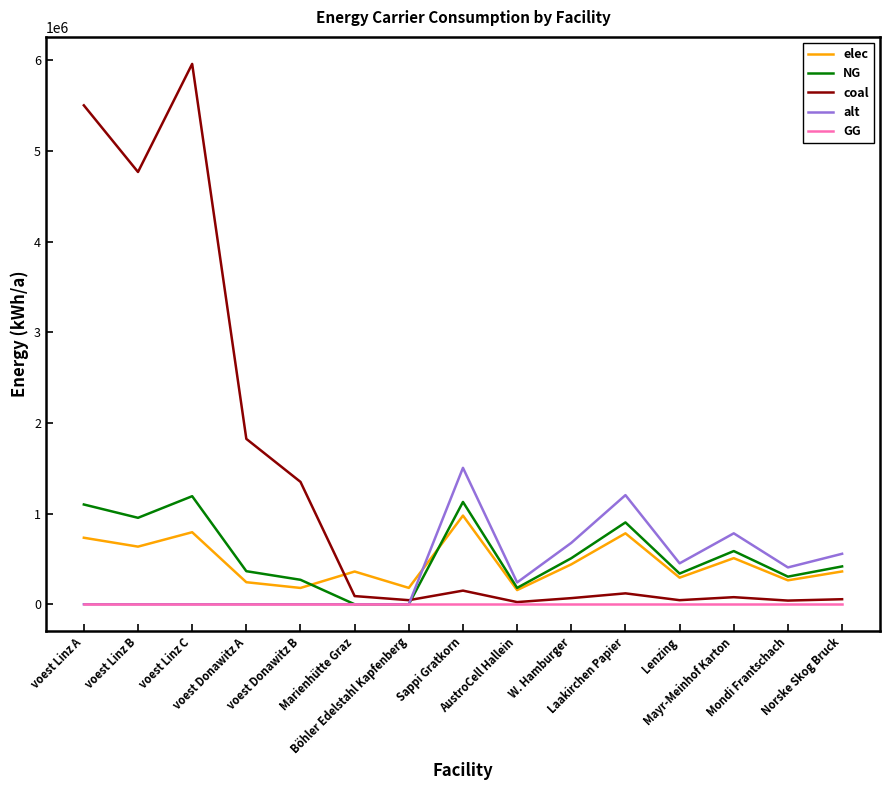

Is the value of coal at voest Donawitz B greater than the value of alt at Mayr-Meinhof Karton?

Yes